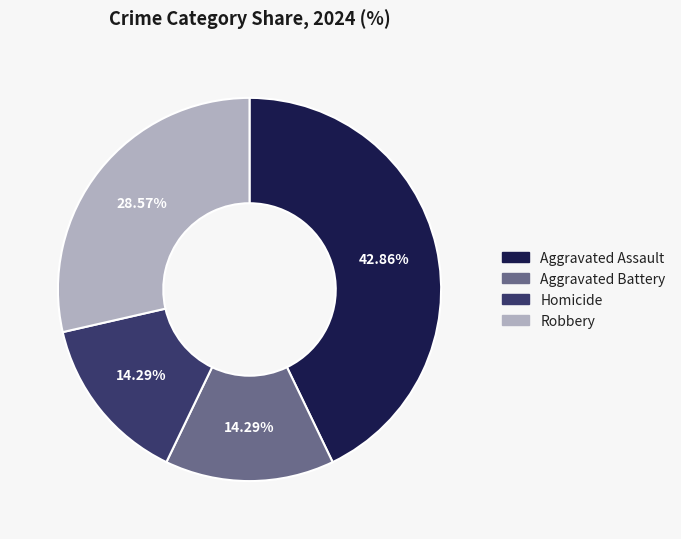

Combined, what portion of the pie is Aggravated Battery and Aggravated Assault?

57.1%